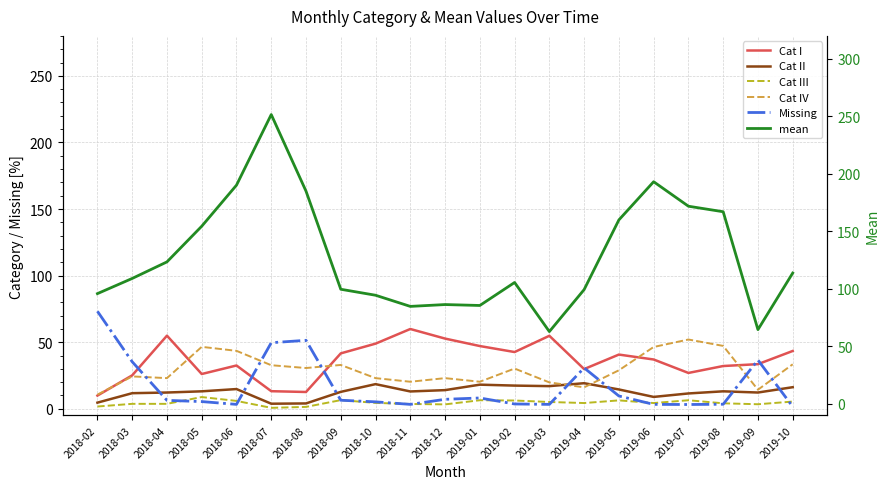

What are all the series names shown in the legend?

Cat I, Cat II, Cat III, Cat IV, Missing, mean